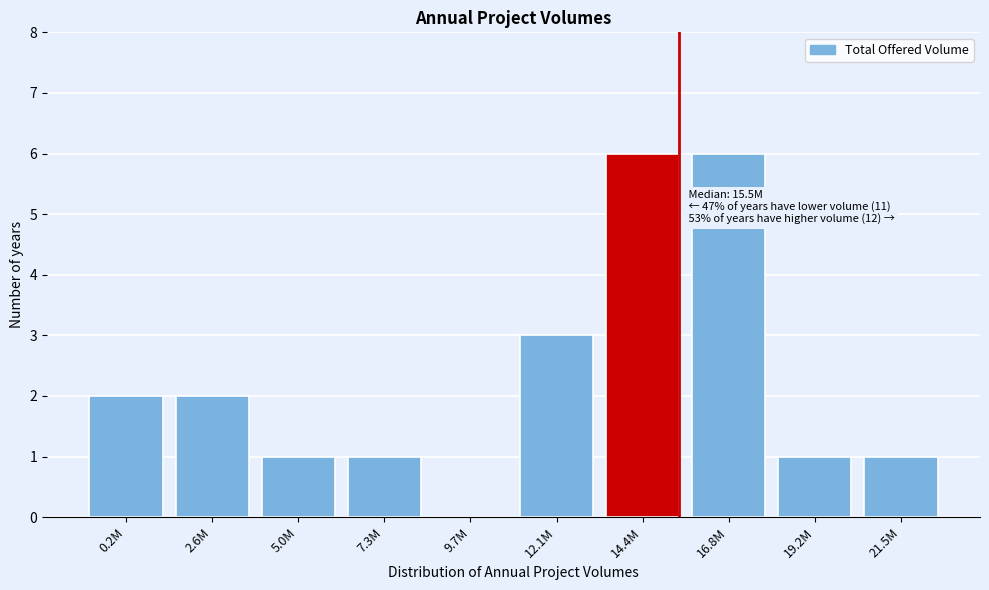

Reading left to right, what are all the values shown in this chart?

0.2M=2	2.6M=2	5.0M=1	7.3M=1	9.7M=0	12.1M=3	14.4M=6	16.8M=6	19.2M=1	21.5M=1